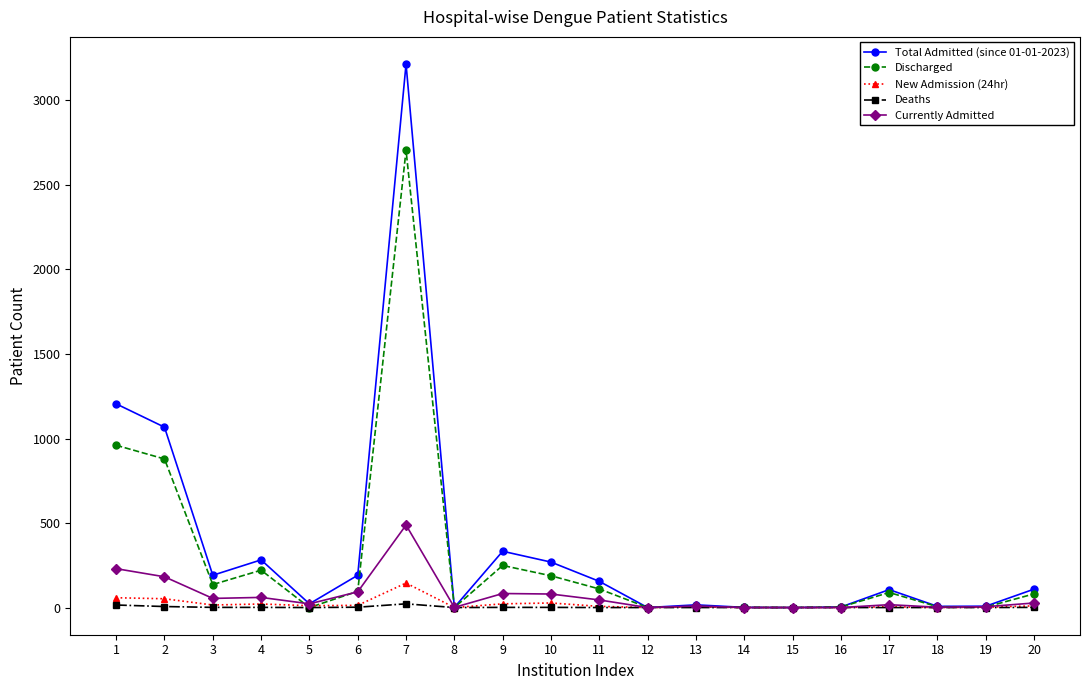

True or false: New Admission (24hr) has more than 1 interior local peaks.

True